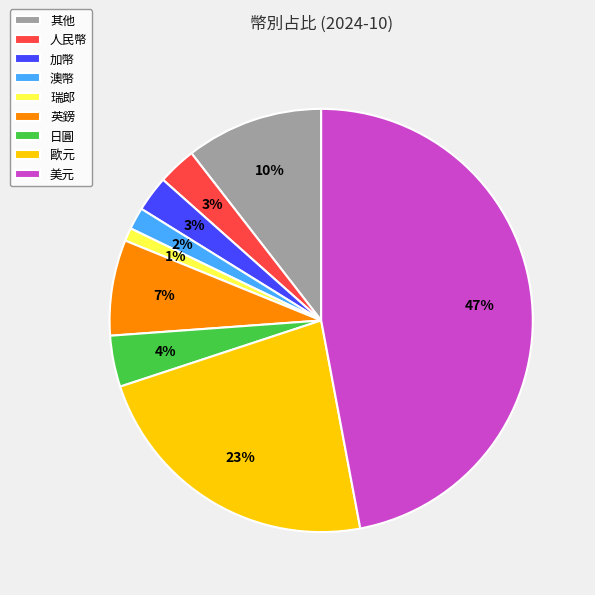

Is there any slice that represents more than half of the pie?

No